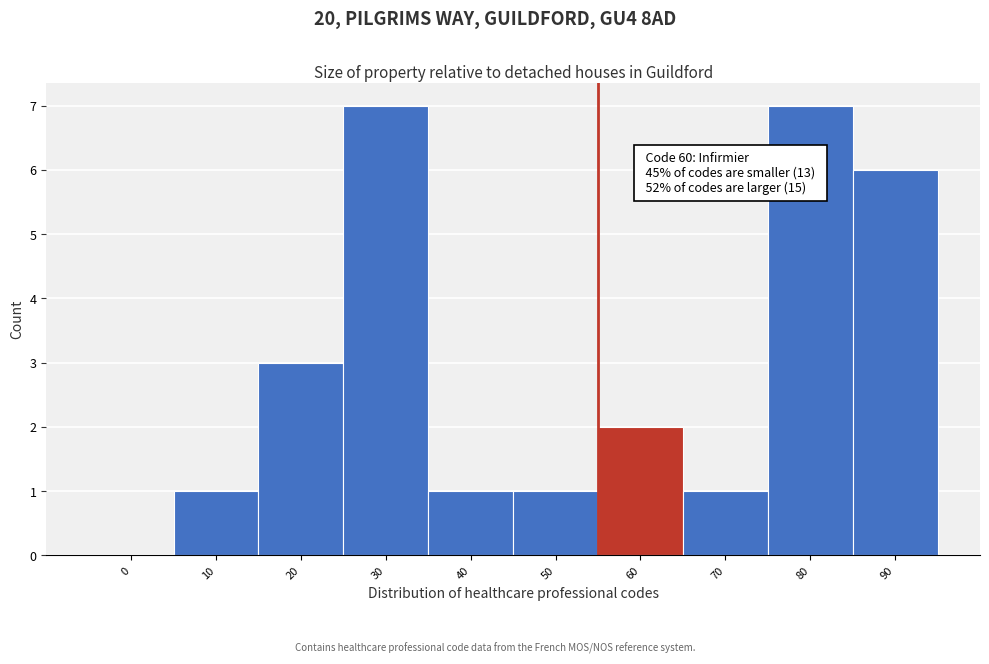

Reading left to right, extract all data points from this chart.

0=0	10=1	20=3	30=7	40=1	50=1	60=2	70=1	80=7	90=6